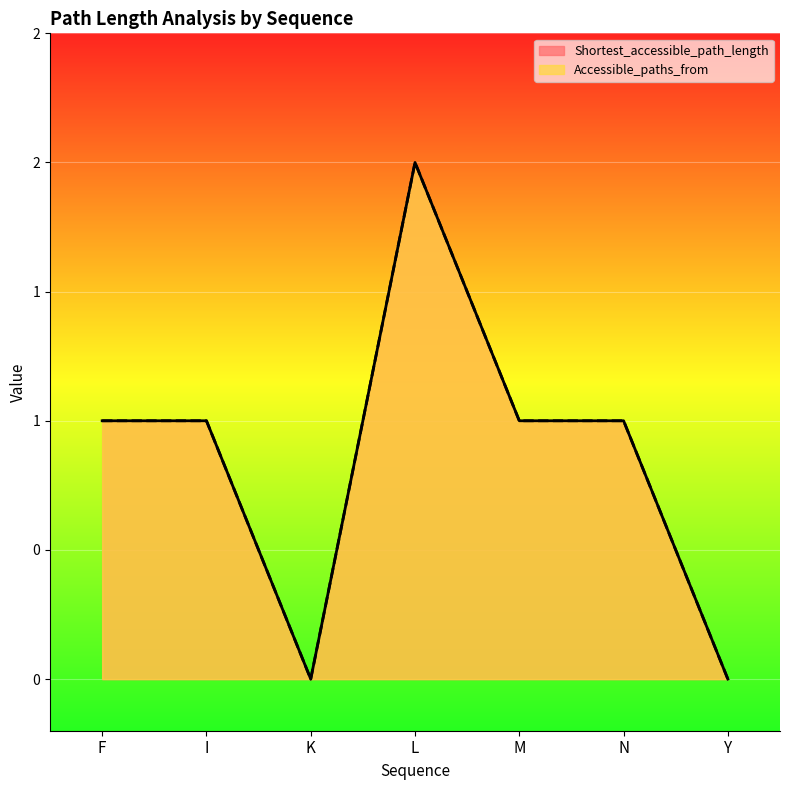

Is it true that Shortest_accessible_path_length equals 1 at K?

False